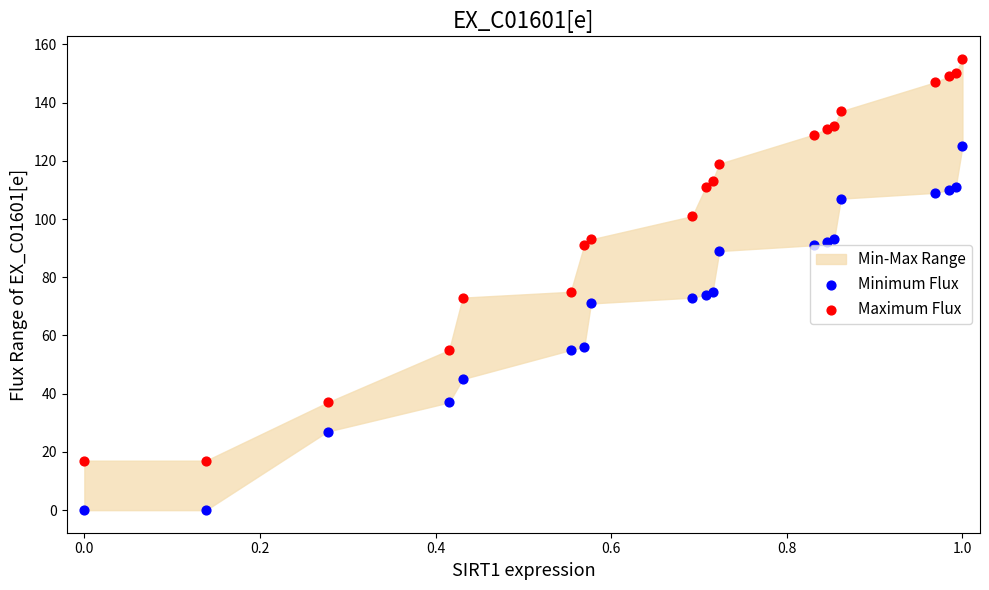

Which series reaches the maximum Y coordinate?

Maximum Flux